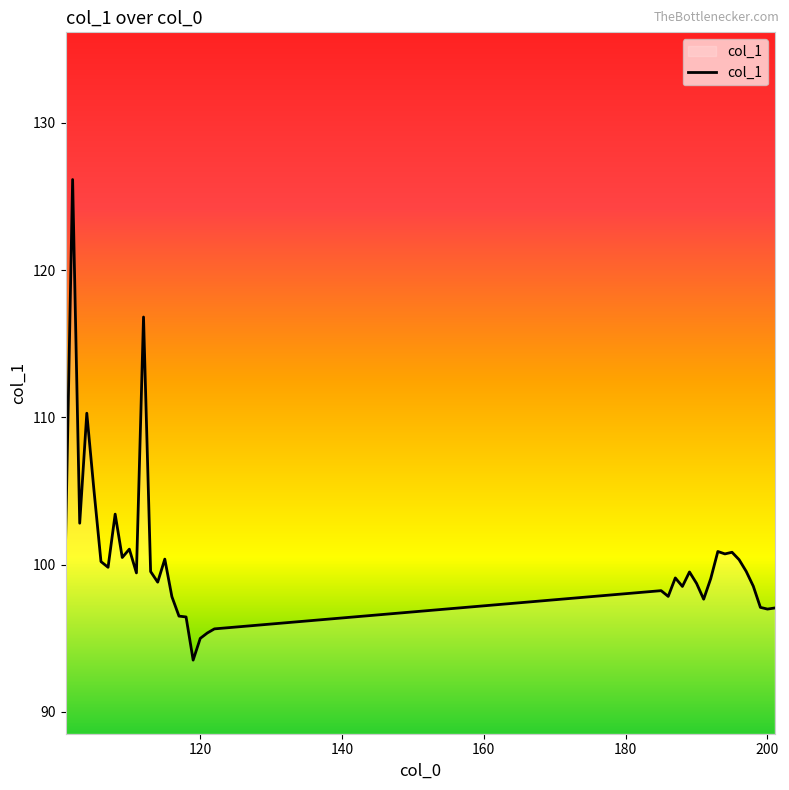

Count the number of categories in the chart.

39